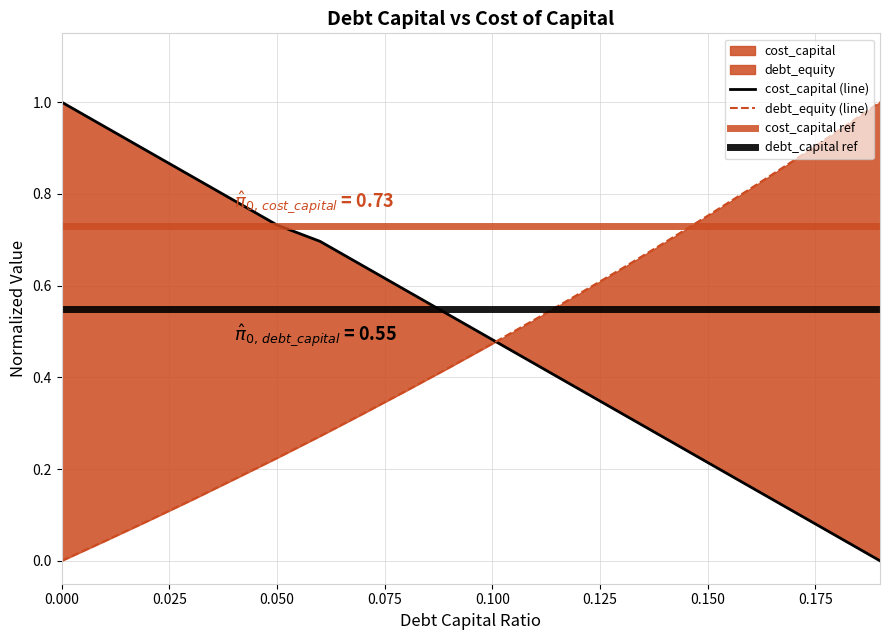

The value of debt_capital at 0.04 is 0.8. True or false?

True